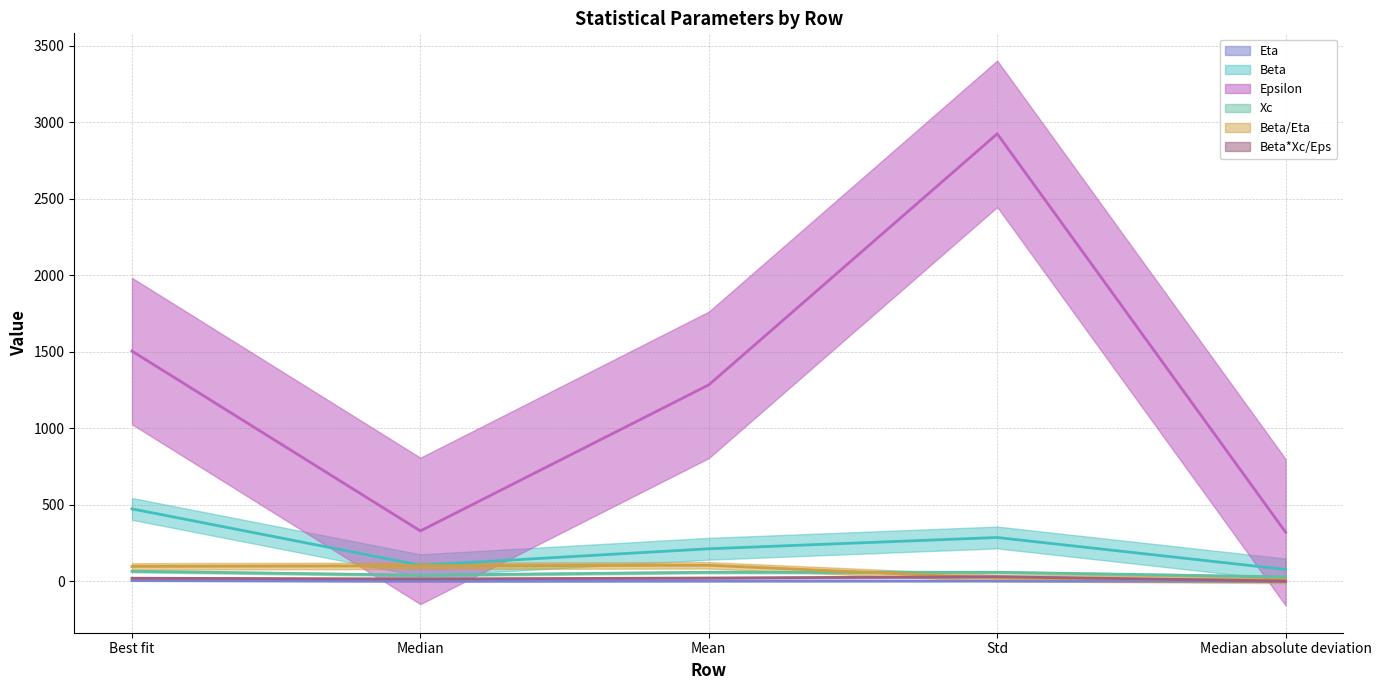

What are all the series names shown in the legend?

Eta, Beta, Epsilon, Xc, Beta/Eta, Beta*Xc/Eps